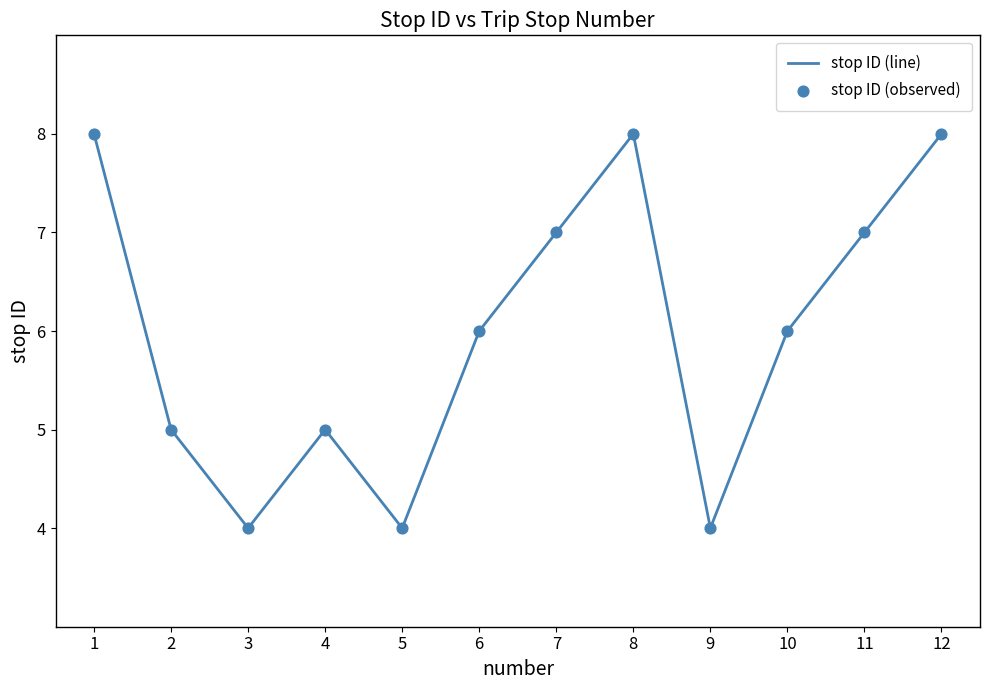

Approximately how many times larger is the value at 9 compared to 10?

0.7